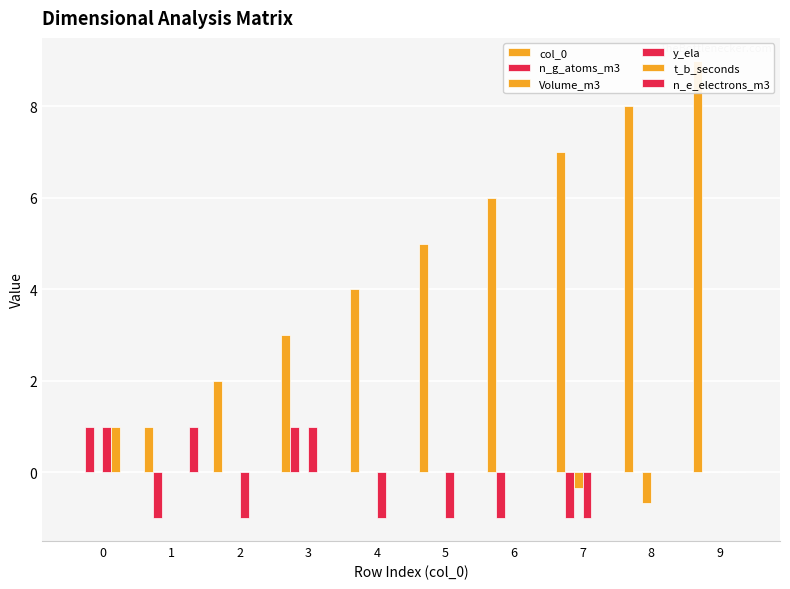

At how many categories does at least one series exceed 0?

10